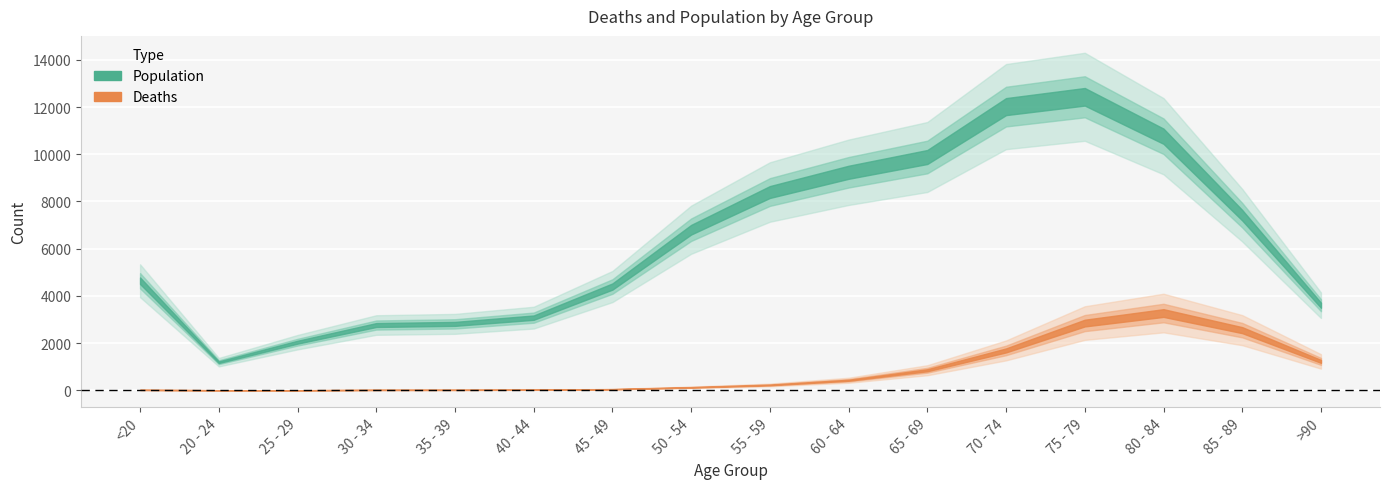

Between 45 - 49 and 55 - 59, which series saw the biggest shift?

Population